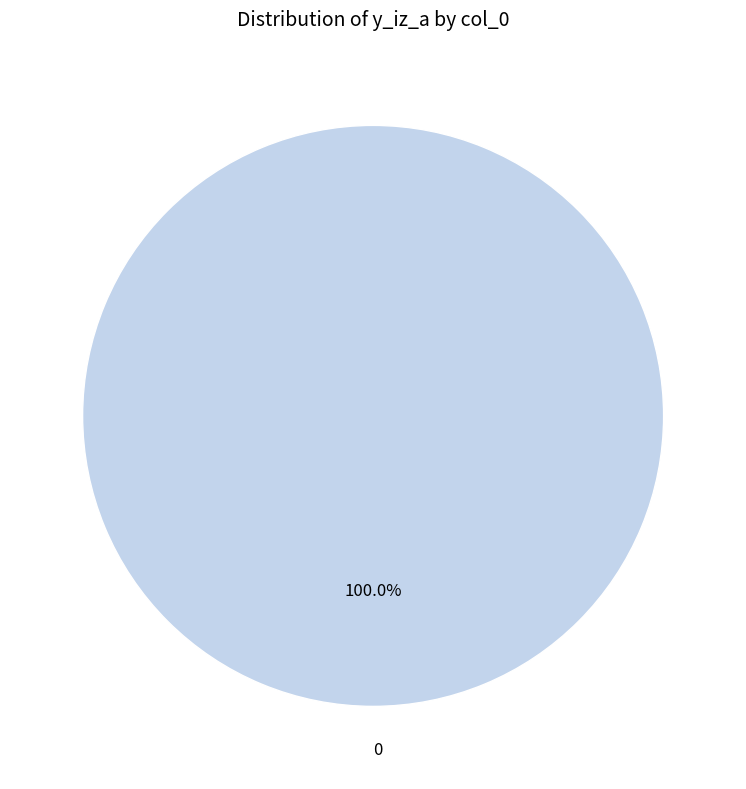

Is there a majority slice in this chart?

Yes